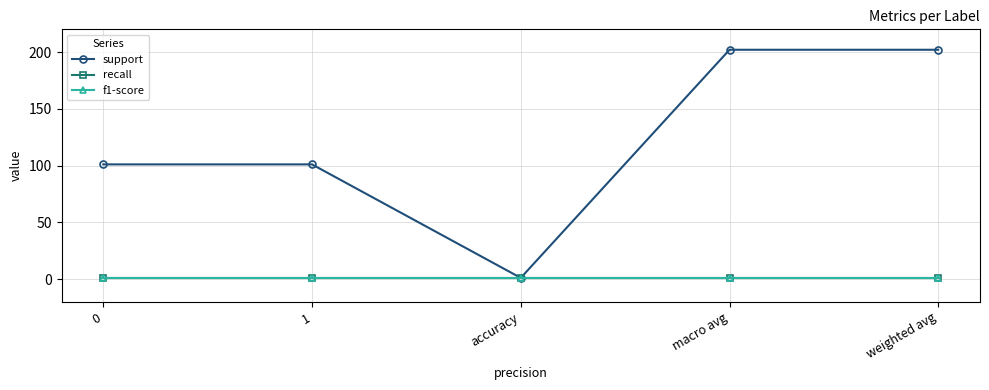

List the labels in order of recall value, smallest first.

0, 1, accuracy, macro avg, weighted avg